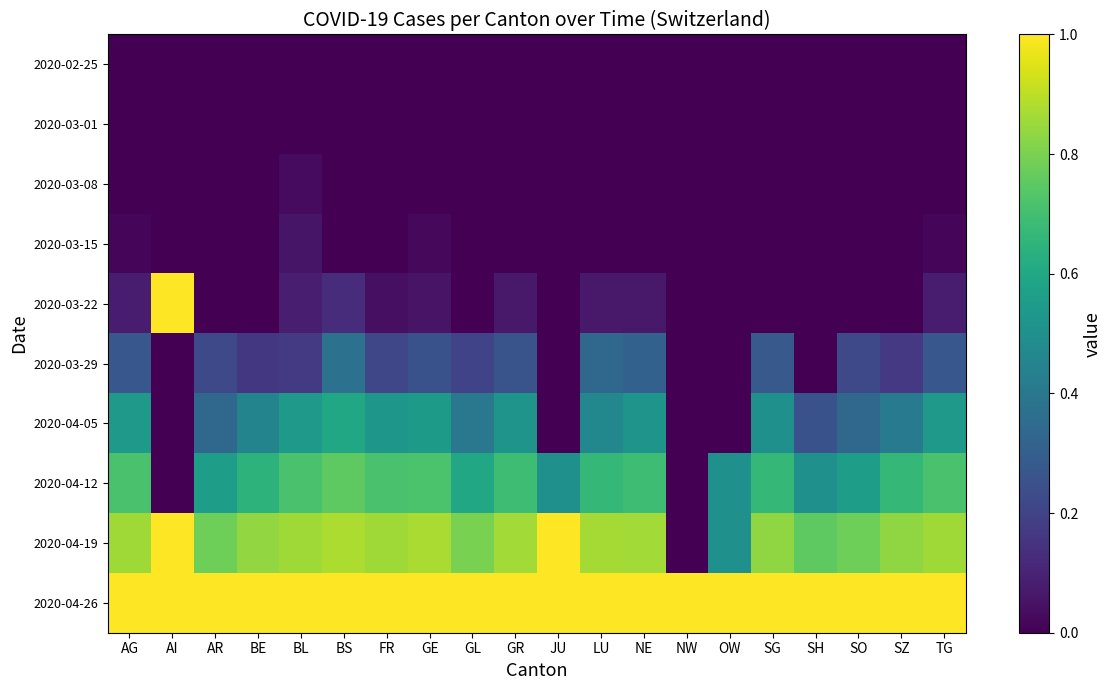

List the series in order of their peak value, lowest first.

2020-02-25, 2020-03-01, 2020-03-08, 2020-03-15, 2020-03-29, 2020-04-05, 2020-04-12, 2020-03-22, 2020-04-19, 2020-04-26